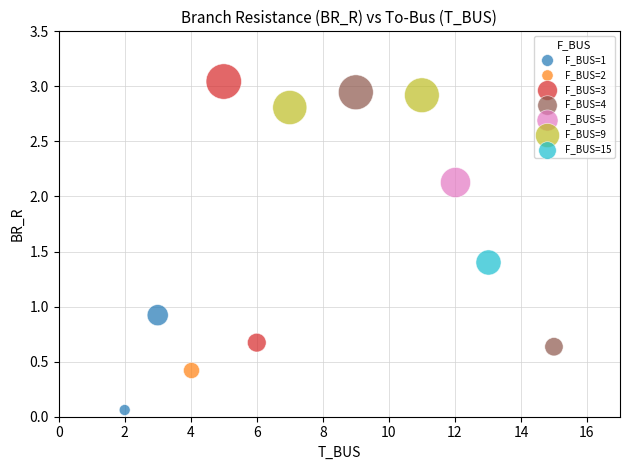

What are all the series names shown in the legend?

F_BUS=1, F_BUS=2, F_BUS=3, F_BUS=4, F_BUS=5, F_BUS=9, F_BUS=15